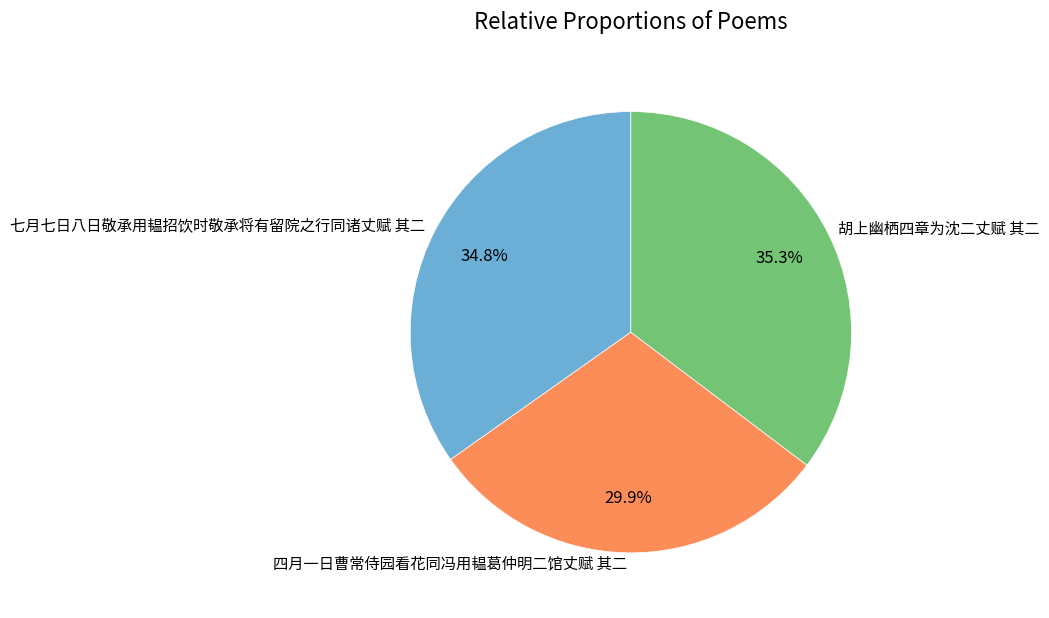

Which slice is the largest?

胡上幽栖四章为沈二丈赋 其二